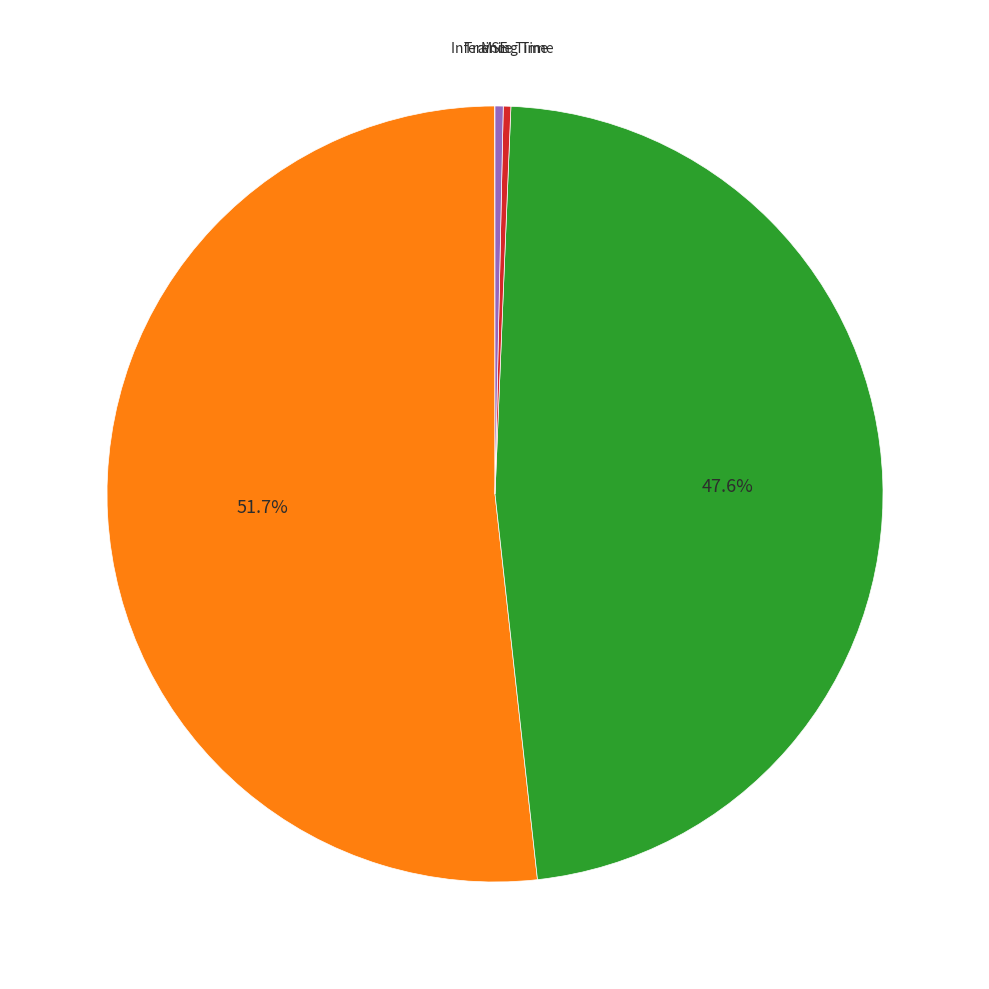

Is there any slice that represents more than half of the pie?

Yes